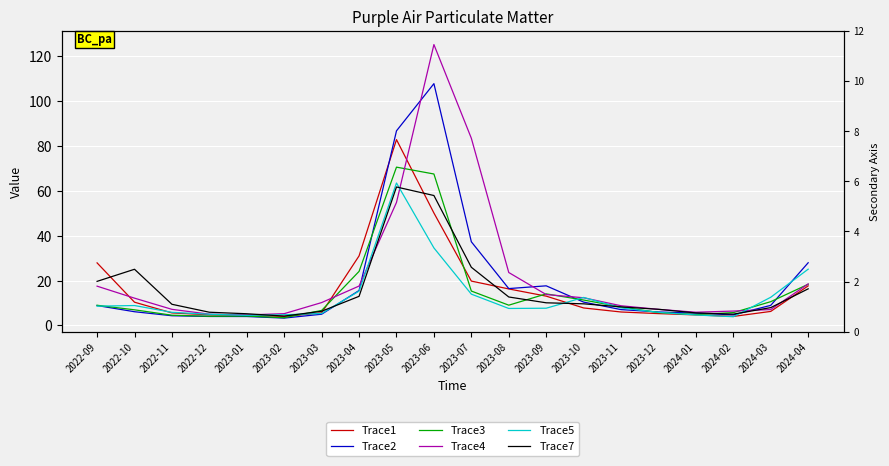

What is the greatest value displayed?

125.3